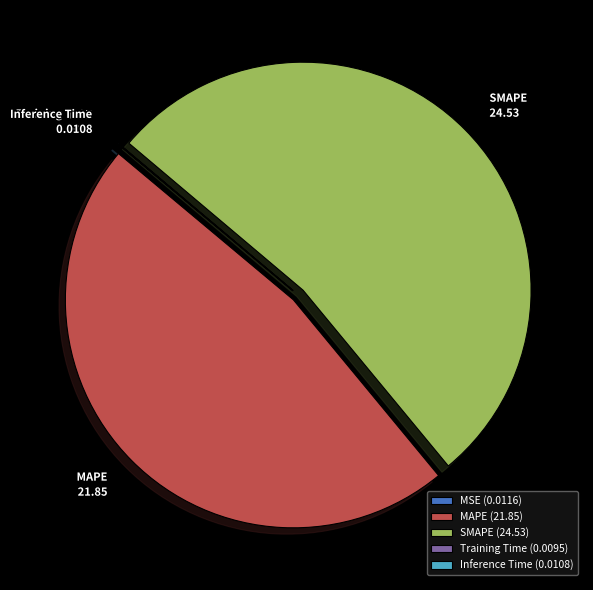

The MAPE slice represents 47% of the pie. True or false?

True